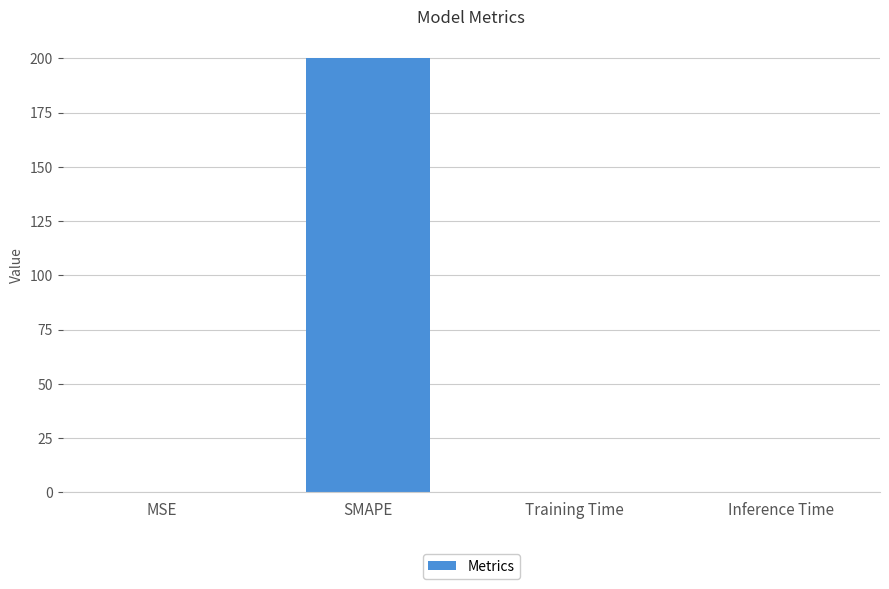

The value at MSE is 0.2. True or false?

True